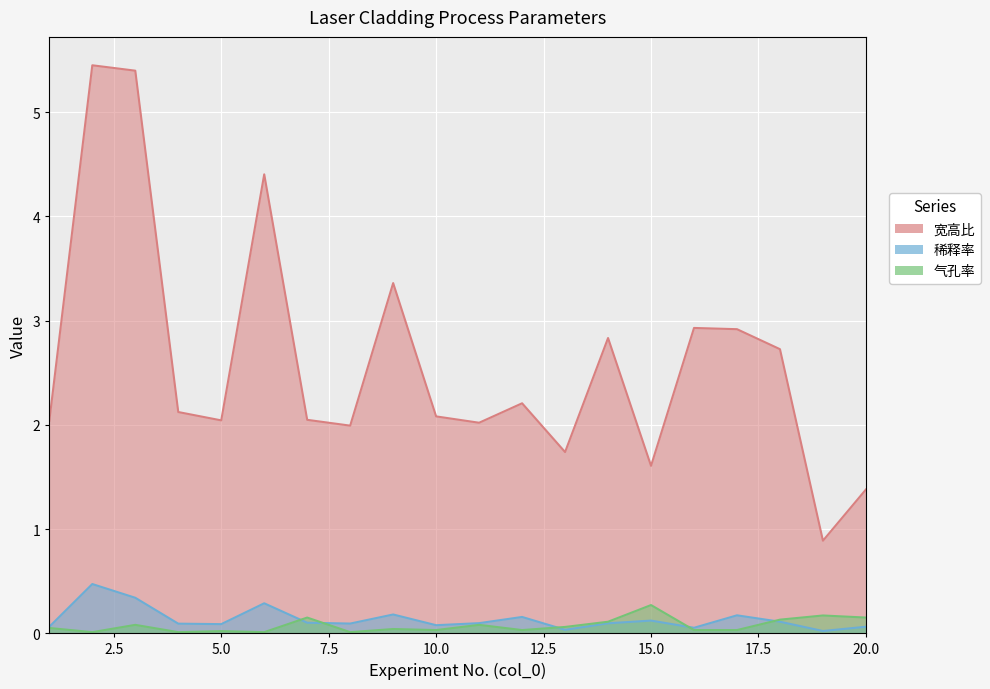

The value of 气孔率 at 19 is 0.2. True or false?

True